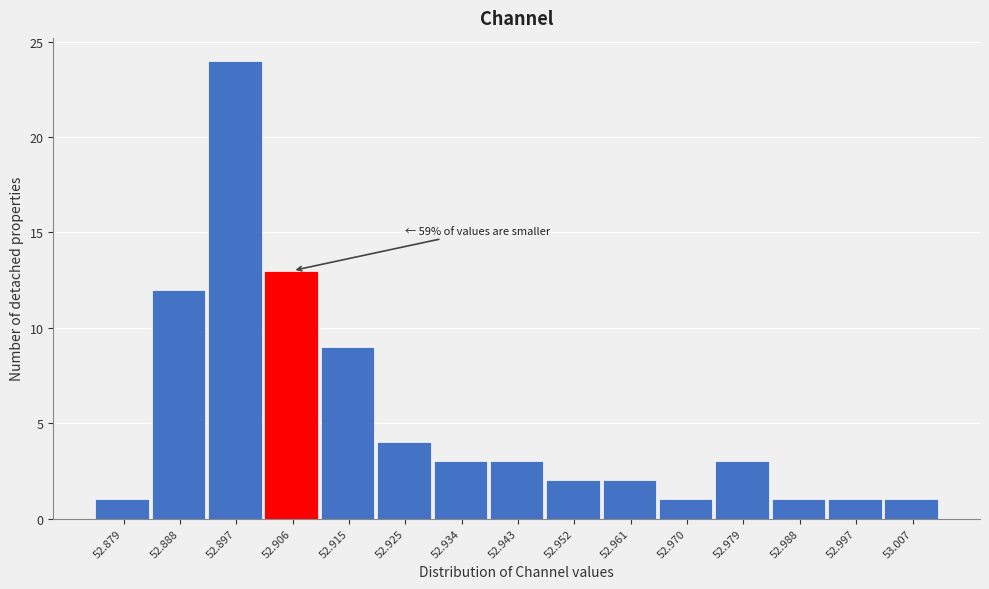

Over which range of the x-axis is the bar tallest?

52.893 to 52.902